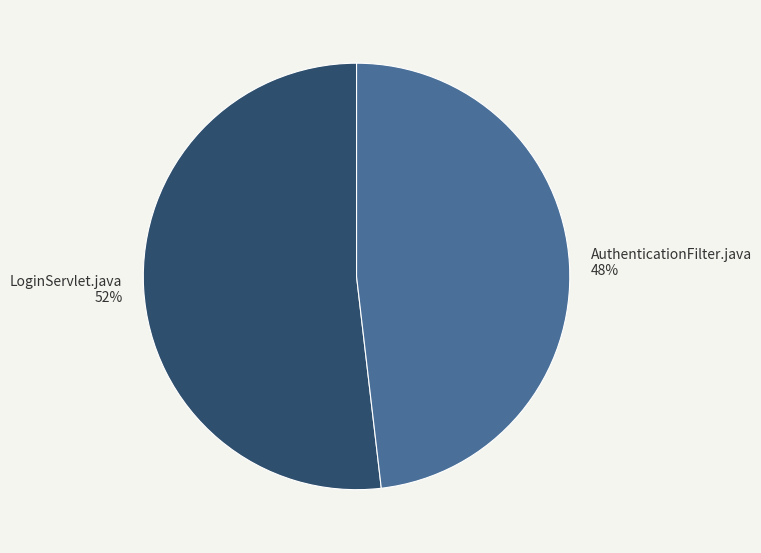

What is the ratio of the value at AuthenticationFilter.java to the value at LoginServlet.java?

0.9